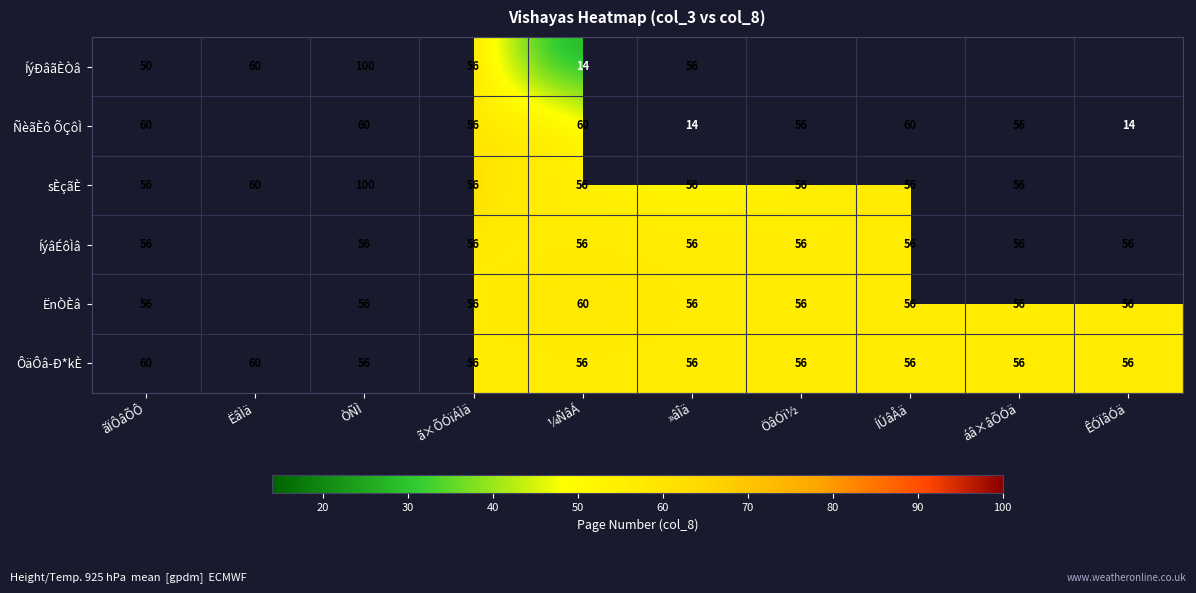

True or false: ÍýâÉôÌâ has a value of 28 at ÖâÓï½.

False